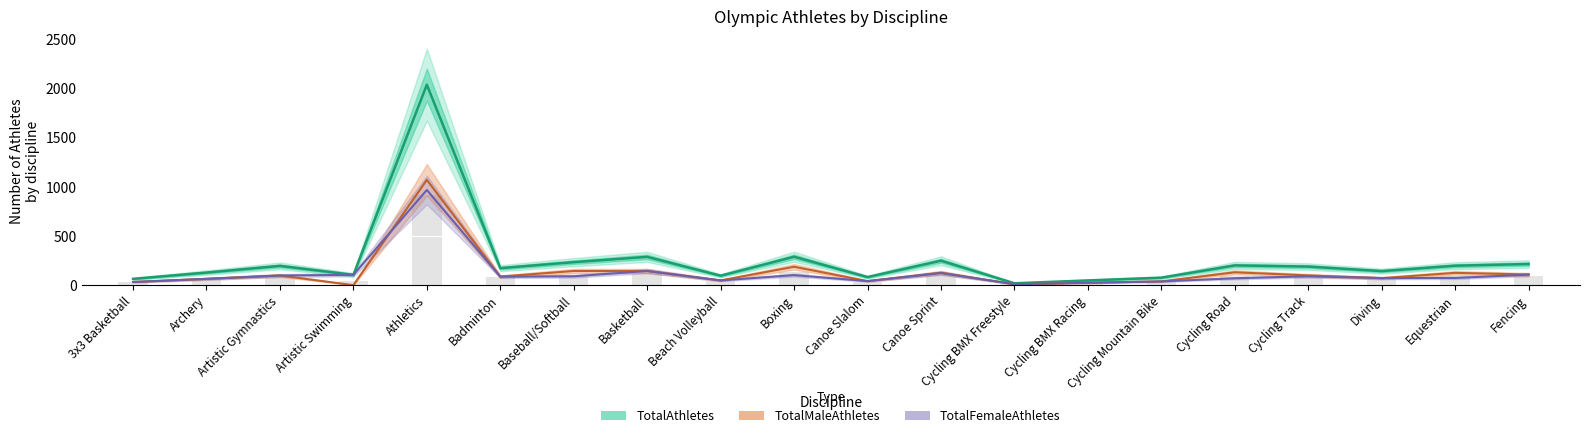

What is the label of the 12th bar from the left?

Canoe Sprint